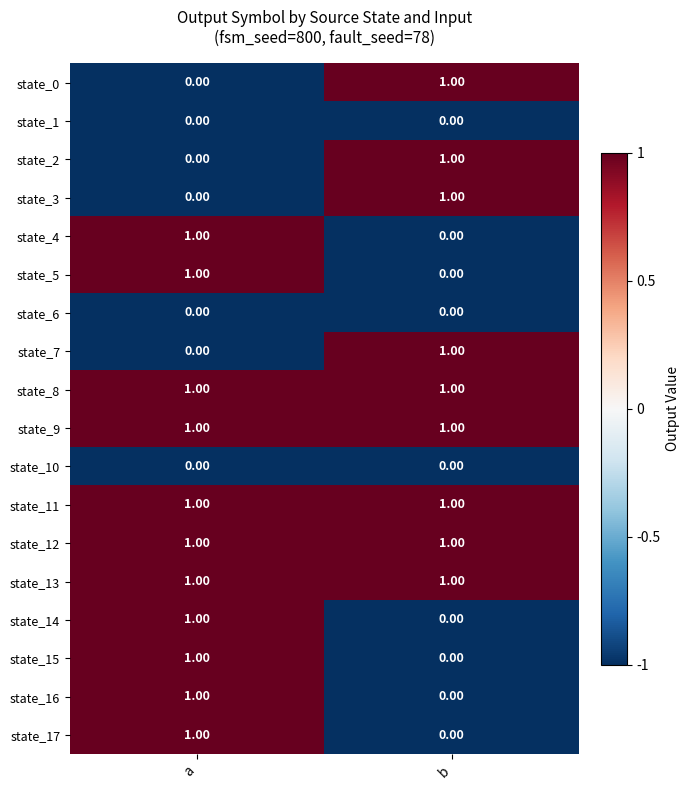

How many categories are shown in the chart?

2